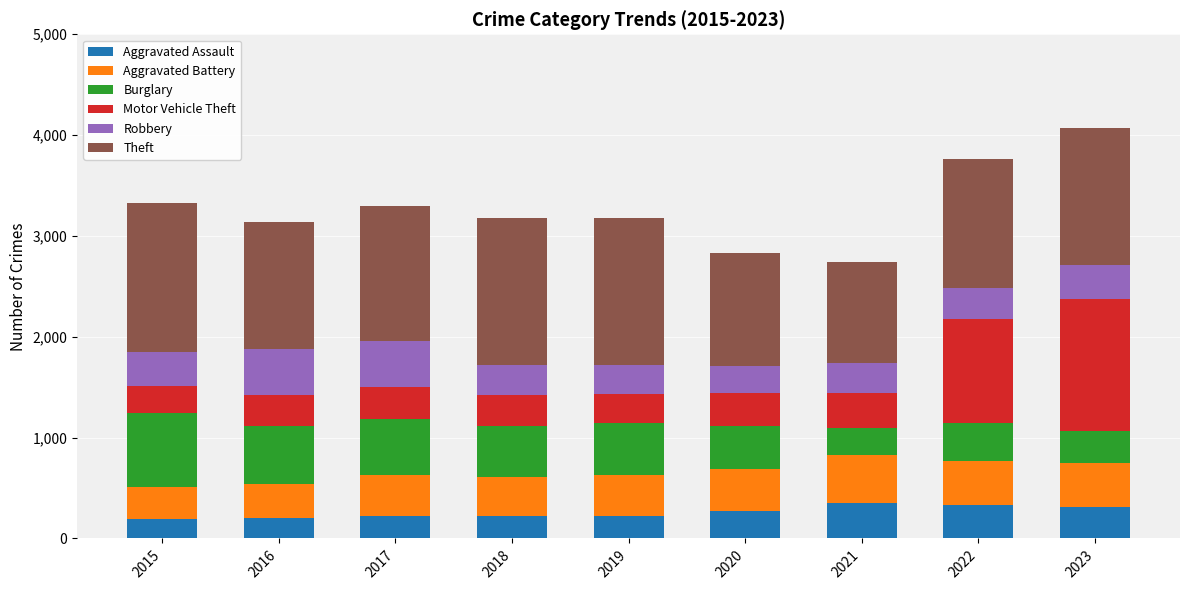

What is the difference between the maximum and minimum values in the Aggravated Assault series?

158